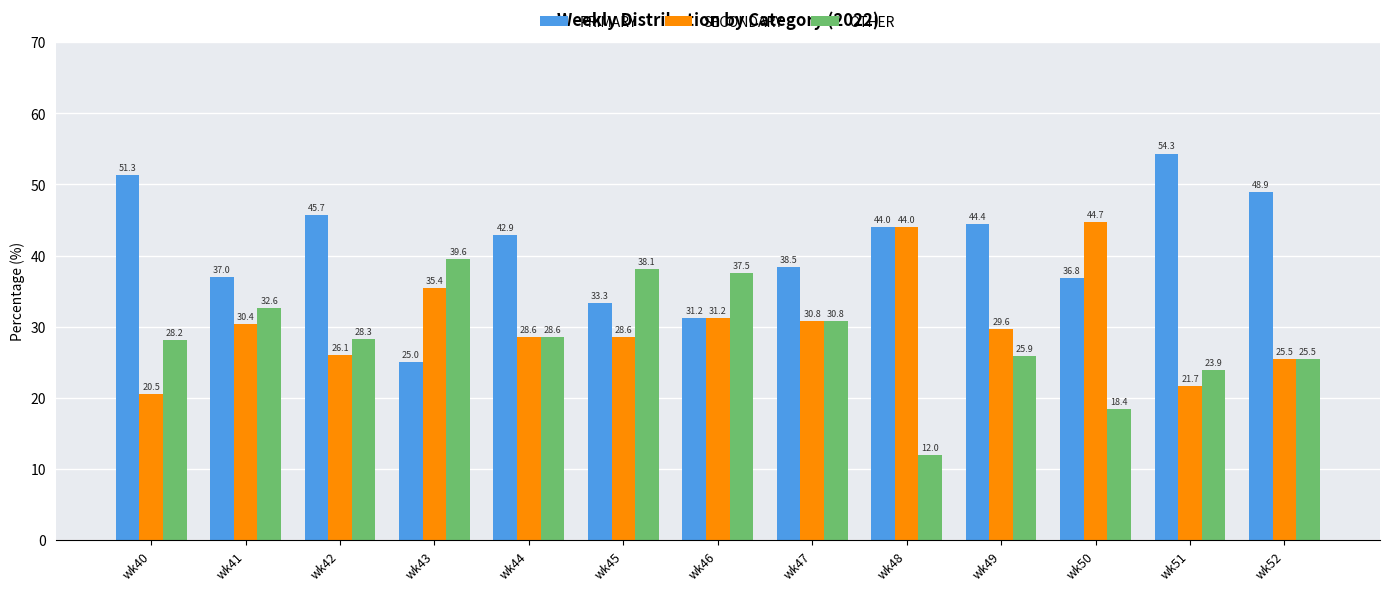

What is the sum of the SECONDARY values at wk50 and wk40?

65.2